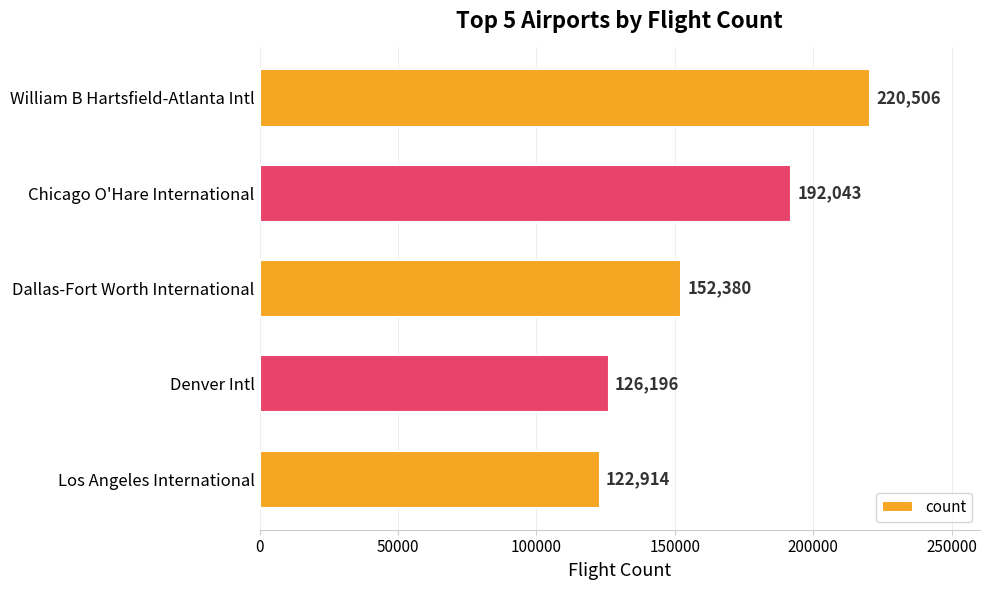

What is the change in value from William B Hartsfield-Atlanta Intl to Dallas-Fort Worth International?

-68126